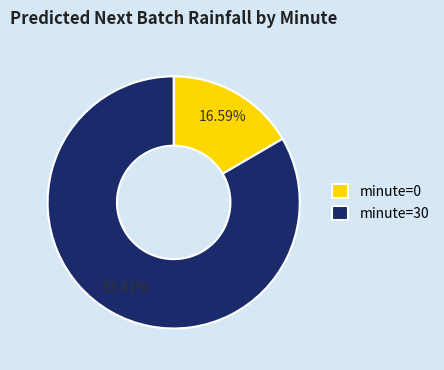

Is there a majority slice in this chart?

Yes